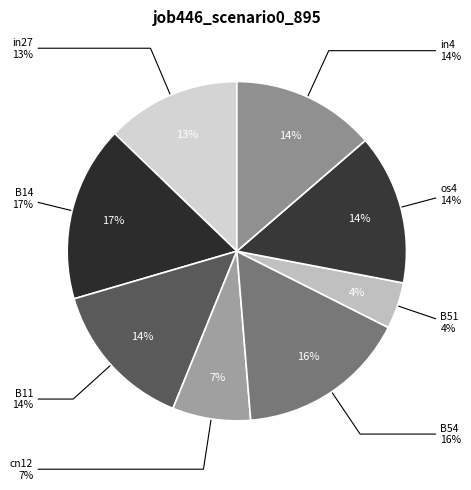

What is the change in value from cn12 to B54?

+0.2